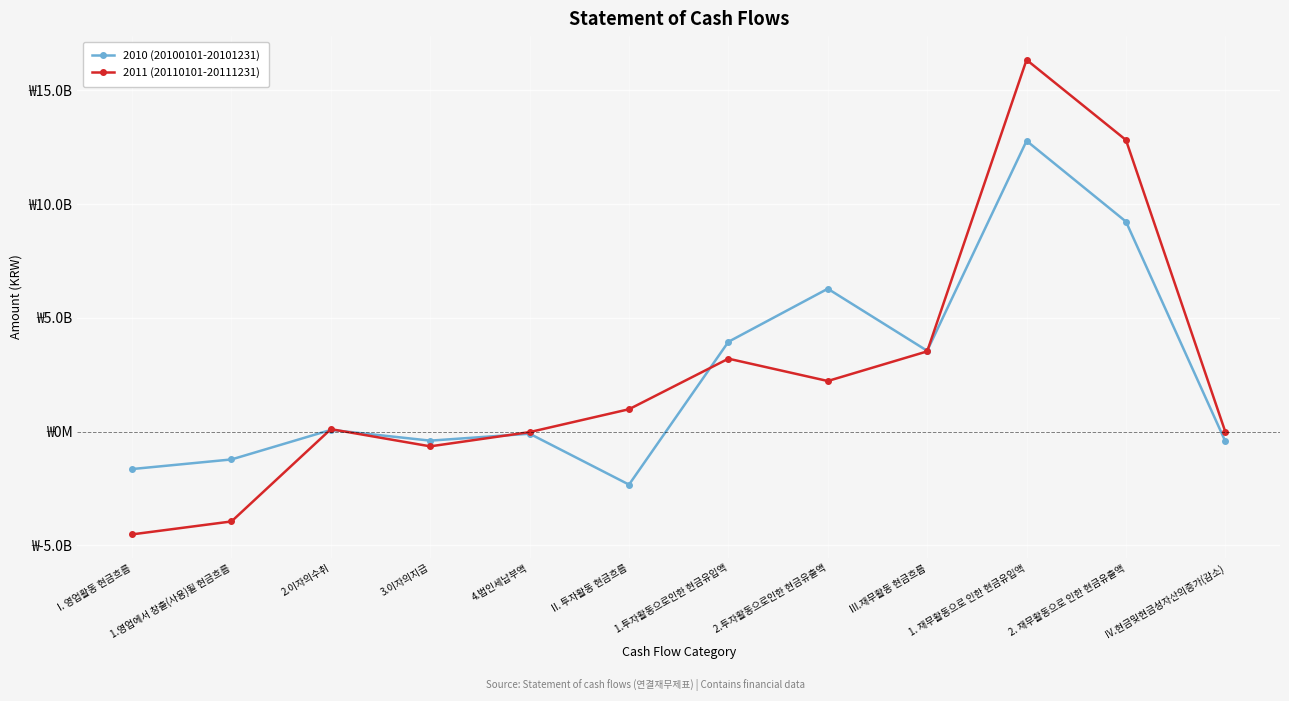

What is the label of the 10th point from the left?

1. 재무활동으로 인한 현금유입액